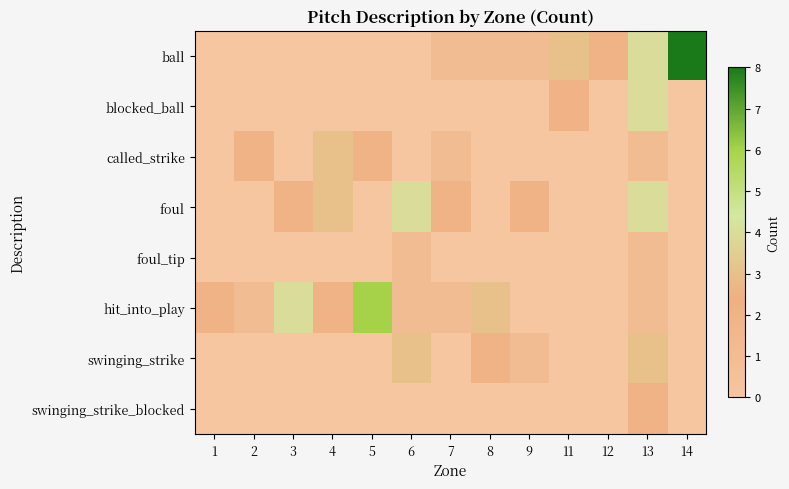

Which label corresponds to the largest value in the chart?

14